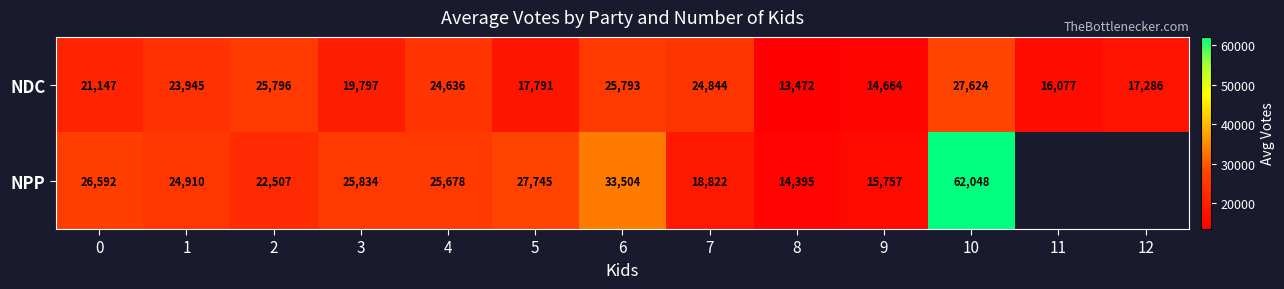

The NPP series shows 33821.5 at 2. True or false?

False